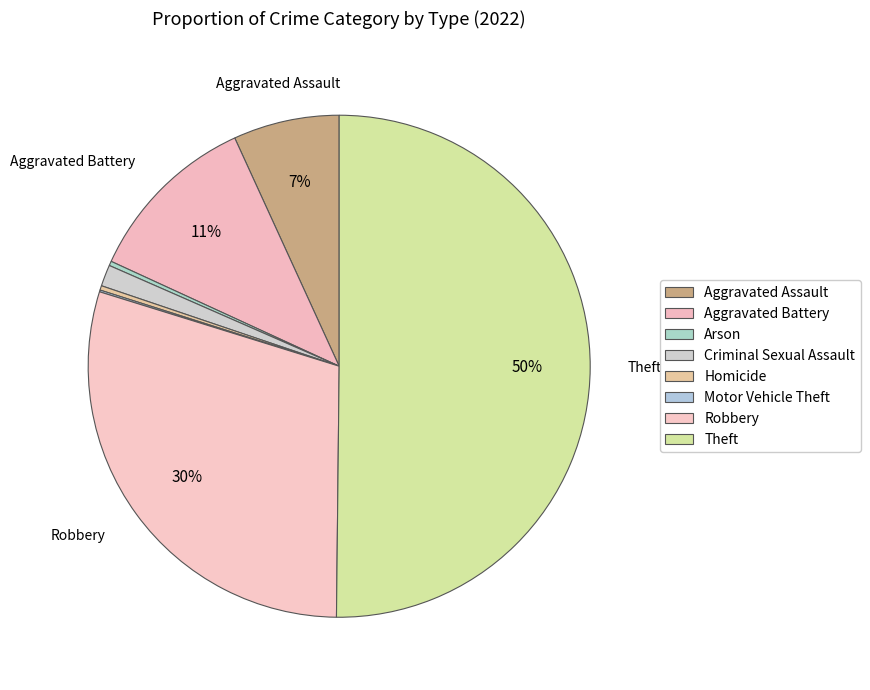

Is there a majority slice in this chart?

Yes